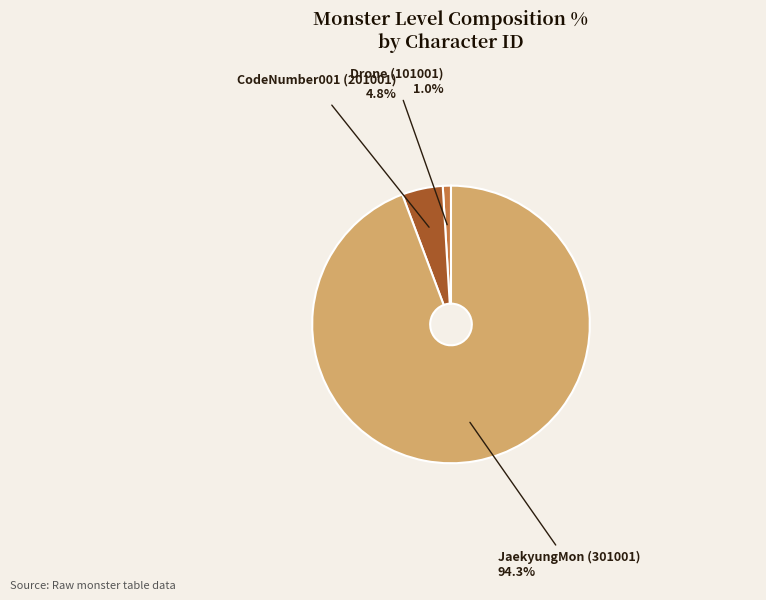

Which slice is the smallest?

Drone (101001)